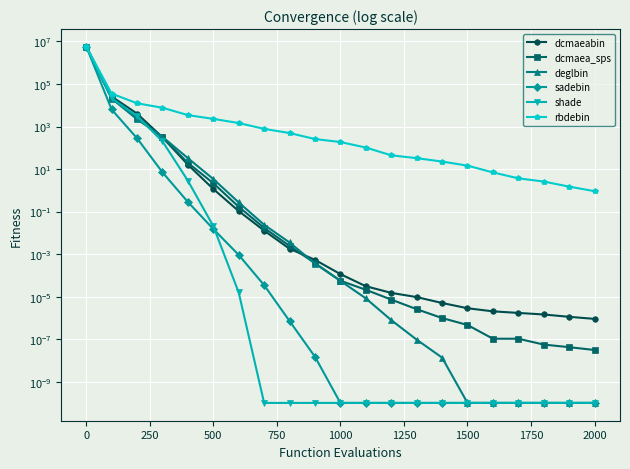

Reading left to right, list all the values displayed in this chart.

dcmaeabin: 5568843.3	25949.7	4043.1	312.4	16.1	1.2	0.1	0.0	0.0	0.0	0.0	0.0	0.0	0.0	0.0	0.0	0.0	0.0	0.0	0.0	0.0
dcmaea_sps: 5568843.3	21094.7	2625.5	308.0	19.6	2.2	0.2	0.0	0.0	0.0	0.0	0.0	0.0	0.0	0.0	0.0	0.0	0.0	0.0	0.0	0.0
deglbin: 5568843.3	20769.9	2206.3	328.7	32.5	3.4	0.3	0.0	0.0	0.0	0.0	0.0	0.0	0.0	0.0	0.0	0.0	0.0	0.0	0.0	0.0
sadebin: 5568843.3	6331.6	281.1	7.0	0.3	0.0	0.0	0.0	0.0	0.0	0.0	0.0	0.0	0.0	0.0	0.0	0.0	0.0	0.0	0.0	0.0
shade: 5568843.3	21399.2	3093.6	202.2	2.8	0.0	0.0	0.0	0.0	0.0	0.0	0.0	0.0	0.0	0.0	0.0	0.0	0.0	0.0	0.0	0.0
rbdebin: 5568843.3	35274.3	12412.1	7637.2	3444.6	2289.4	1457.8	774.2	494.5	257.6	186.5	102.6	44.2	32.5	22.5	14.5	7.0	3.7	2.6	1.5	0.9